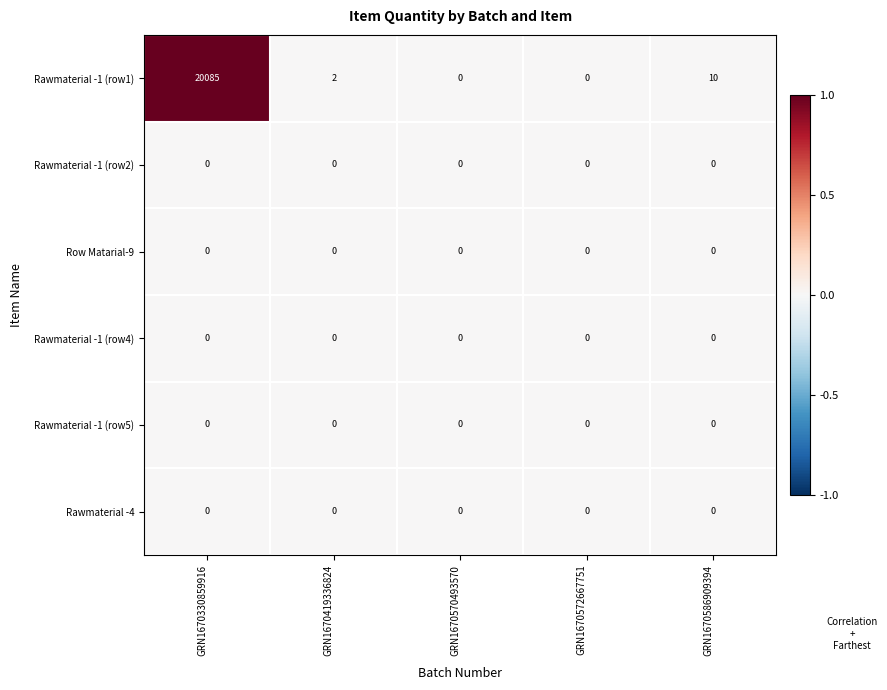

Which series changed the most between GRN1670330859916 and GRN1670586909394?

Rawmaterial -1 (row1)